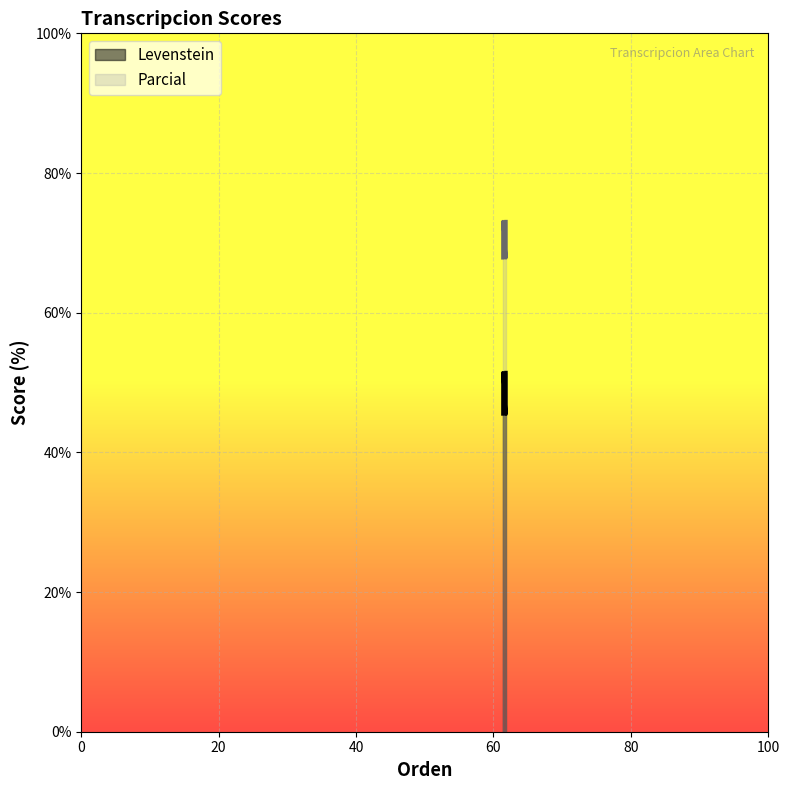

How many lines are shown in the chart?

2